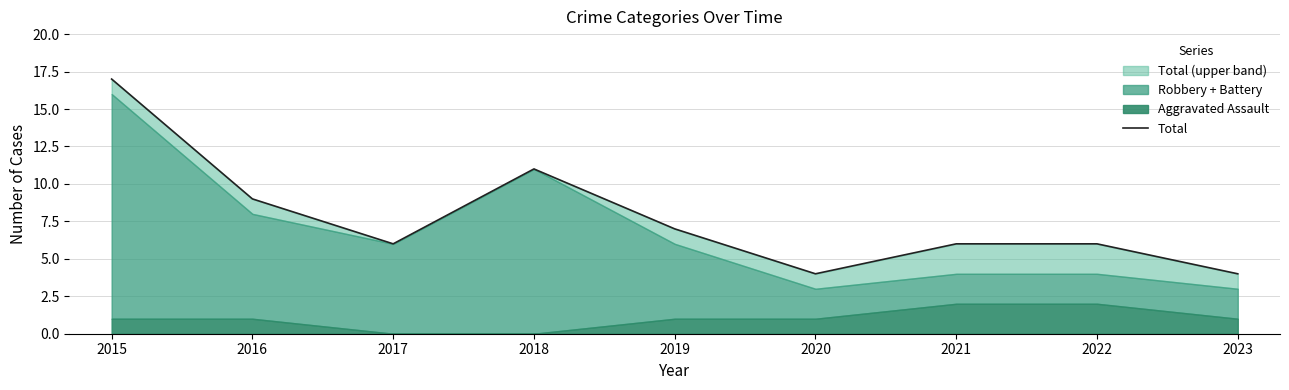

List the labels in order of value, smallest first.

2020, 2023, 2017, 2021, 2022, 2019, 2016, 2018, 2015